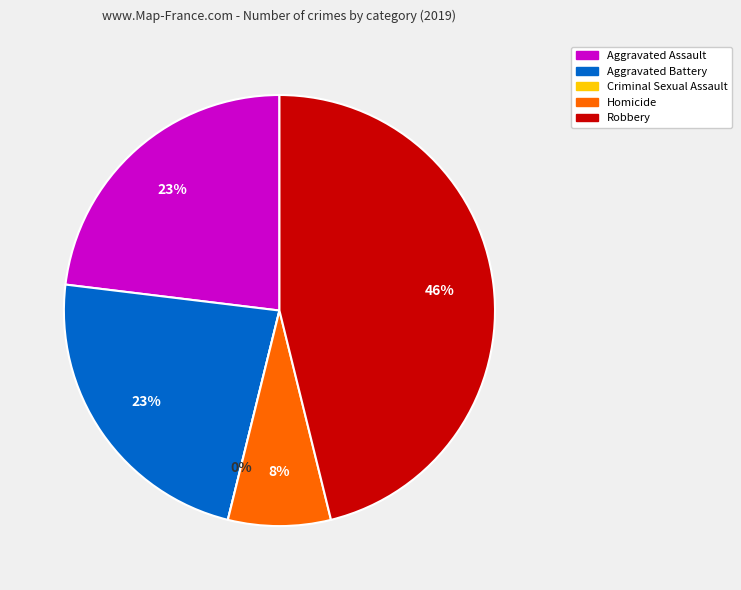

Rank the categories by value from lowest to highest.

Criminal Sexual Assault, Homicide, Aggravated Assault, Aggravated Battery, Robbery